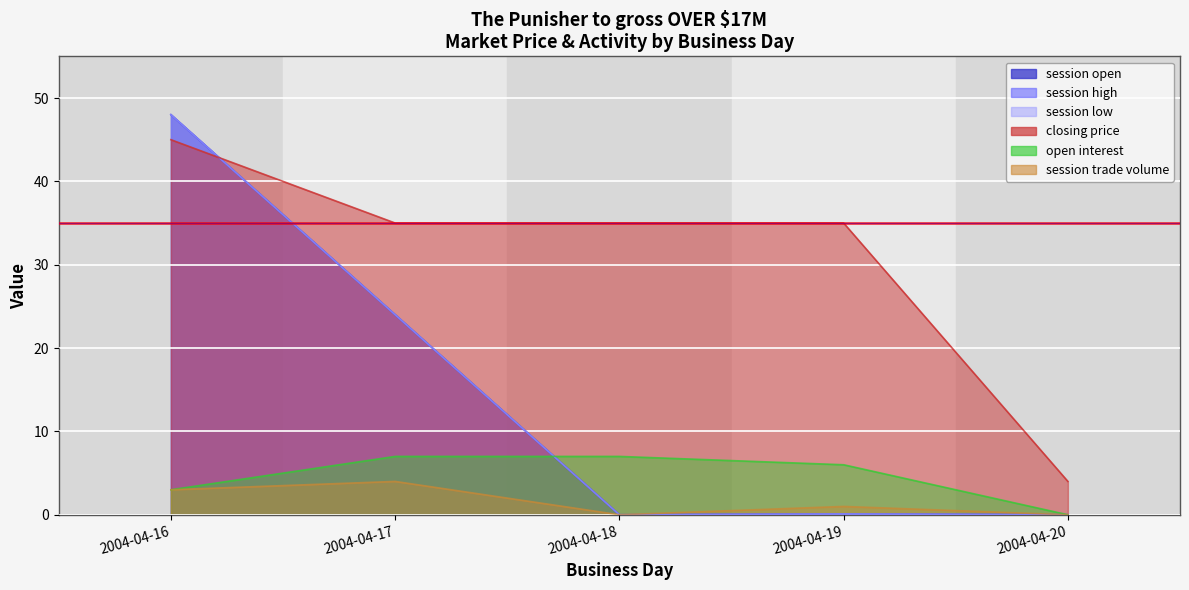

What are all the series names shown in the legend?

session open, session high, session low, closing price, open interest, session trade volume